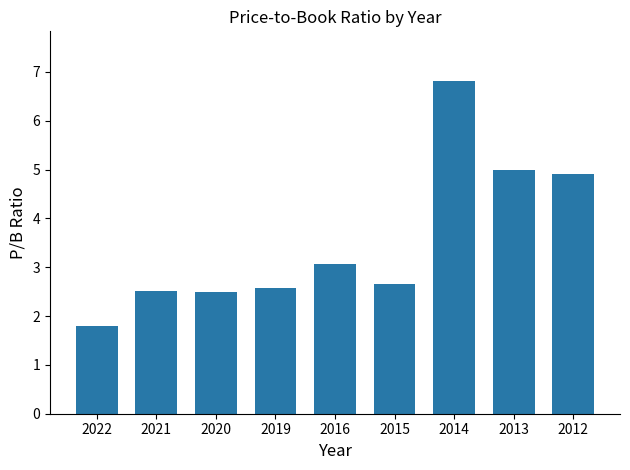

What is the sum of all values?

31.8